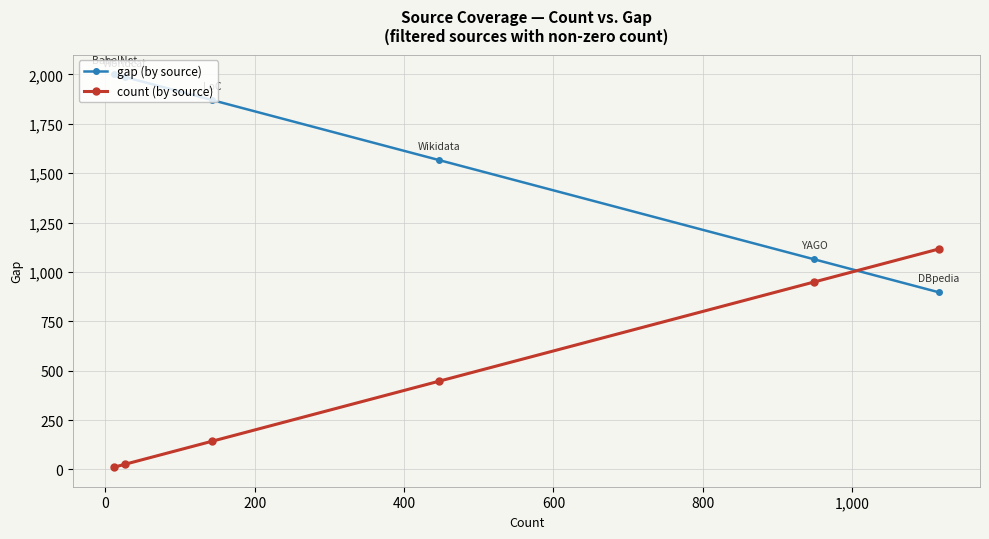

Reading left to right, what are all the values shown in this chart?

gap (by source): 2001	1987	1870	1566	1064	897
count (by source): 12	26	143	447	949	1116